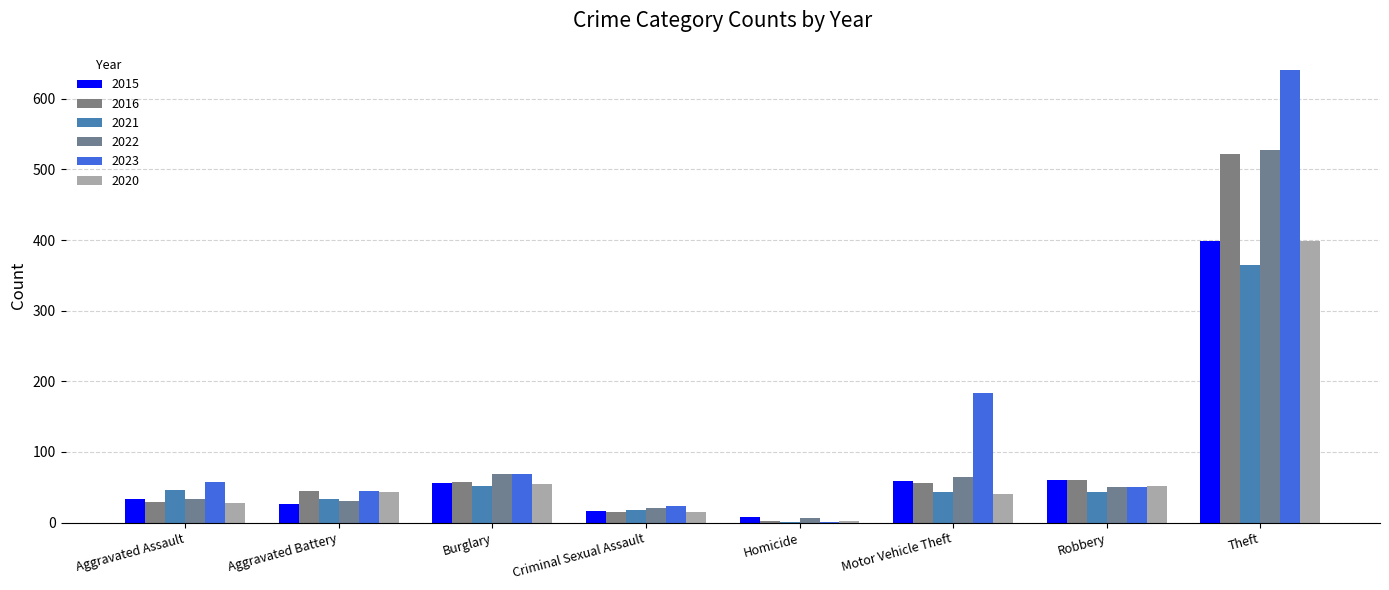

Is it true that 2022 equals 34 at Aggravated Assault?

True